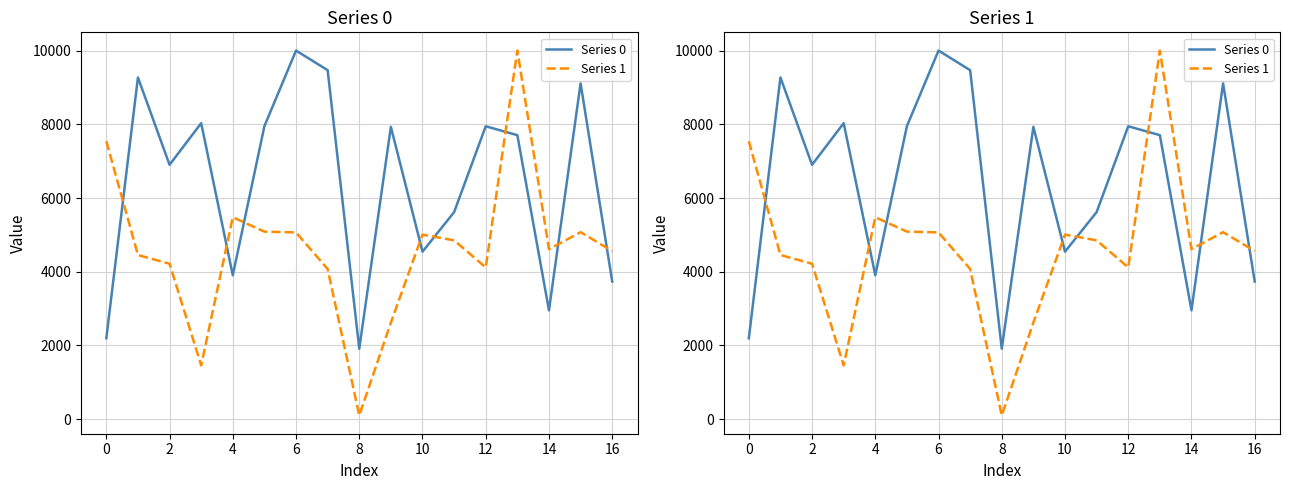

True or false: Series 1 has a value of 10000.0 at 13.

True